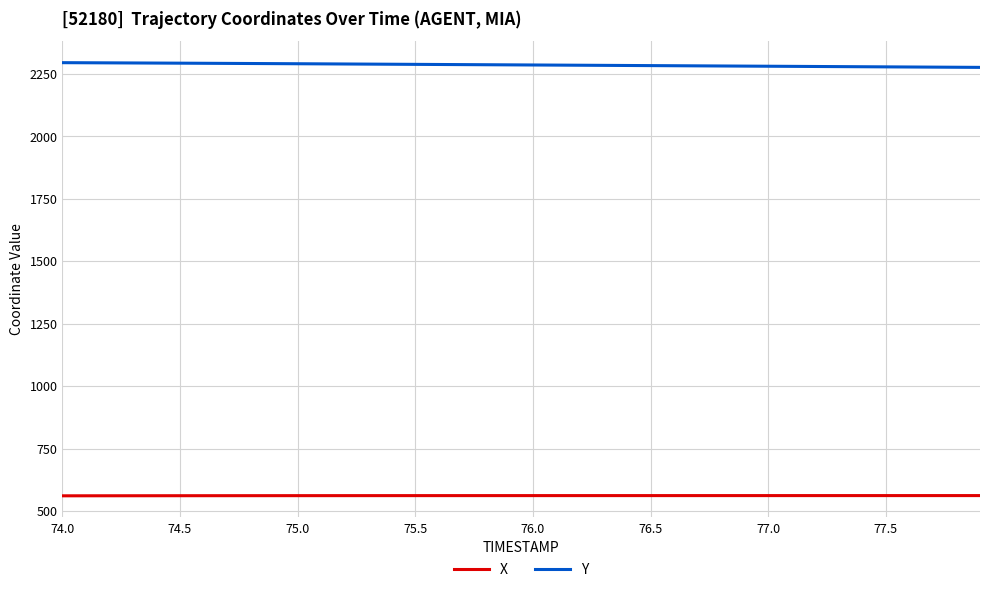

Which series has the largest total across all categories?

Y